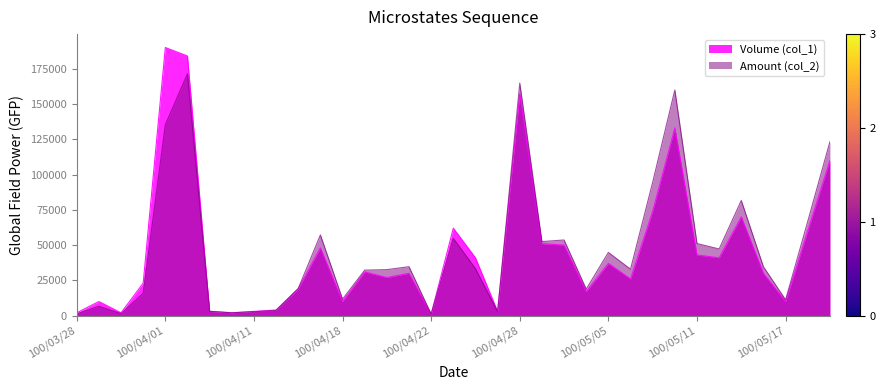

What is the difference between the highest and lowest values at 100/05/05?

7790